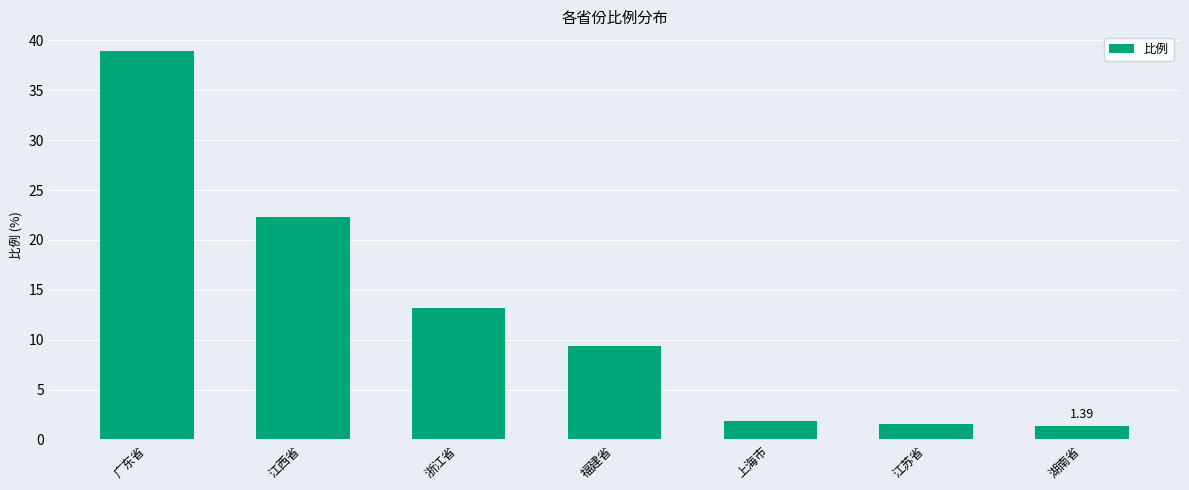

What position from the right is 浙江省?

5